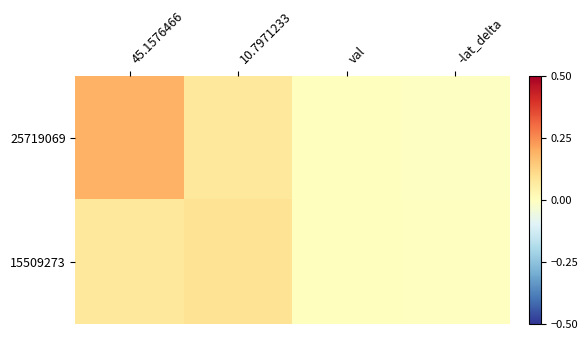

Rank the series at -lat_delta from highest to lowest value.

15509273, 25719069